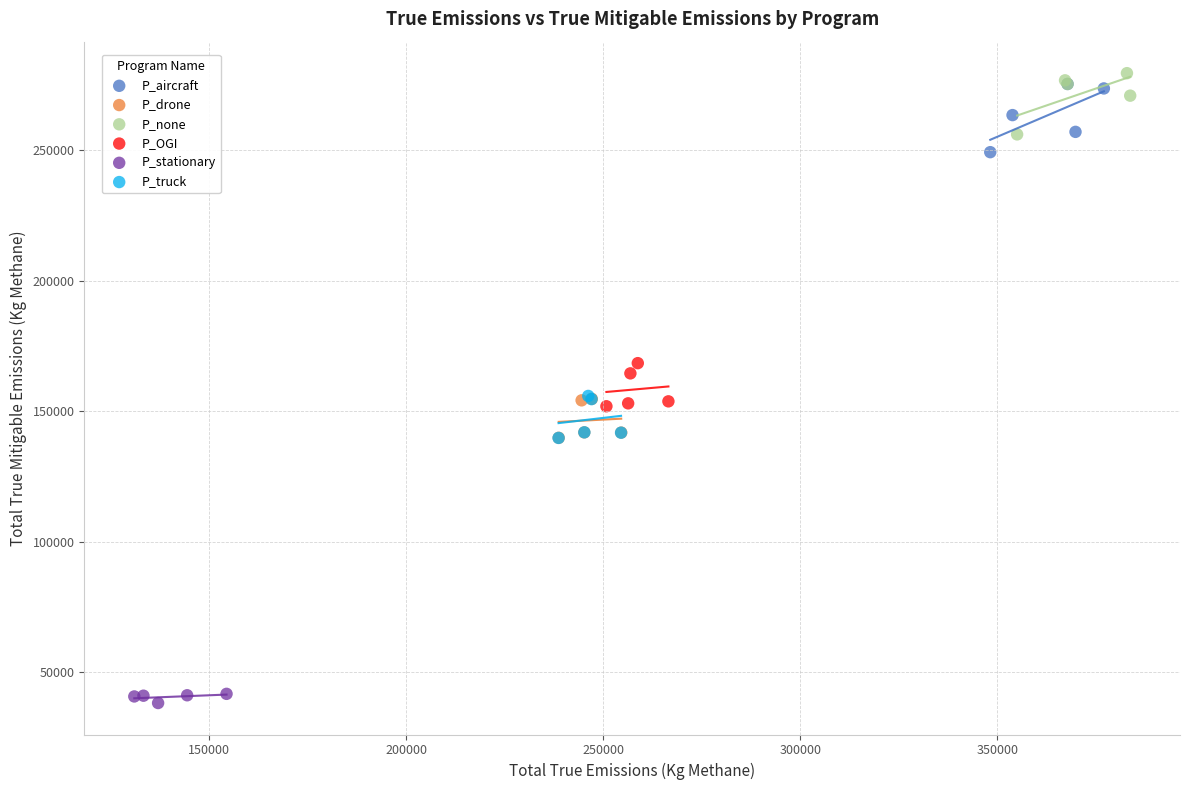

Which series reaches the maximum Y coordinate?

P_none